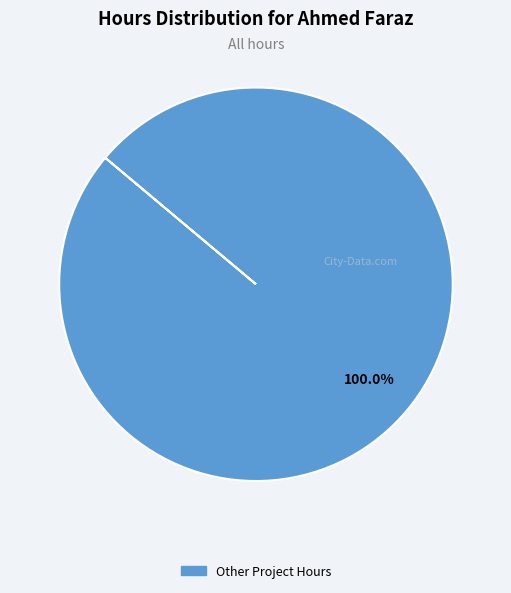

Is there any slice that represents more than half of the pie?

Yes